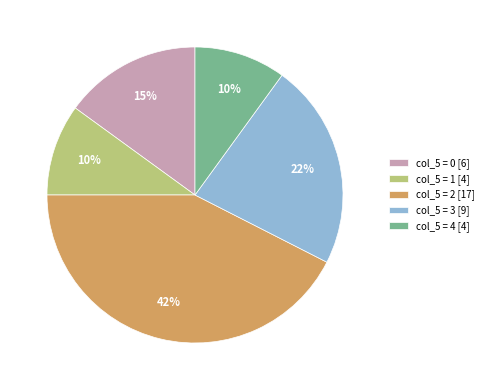

Which slice is the largest?

col_5 = 2 [17]